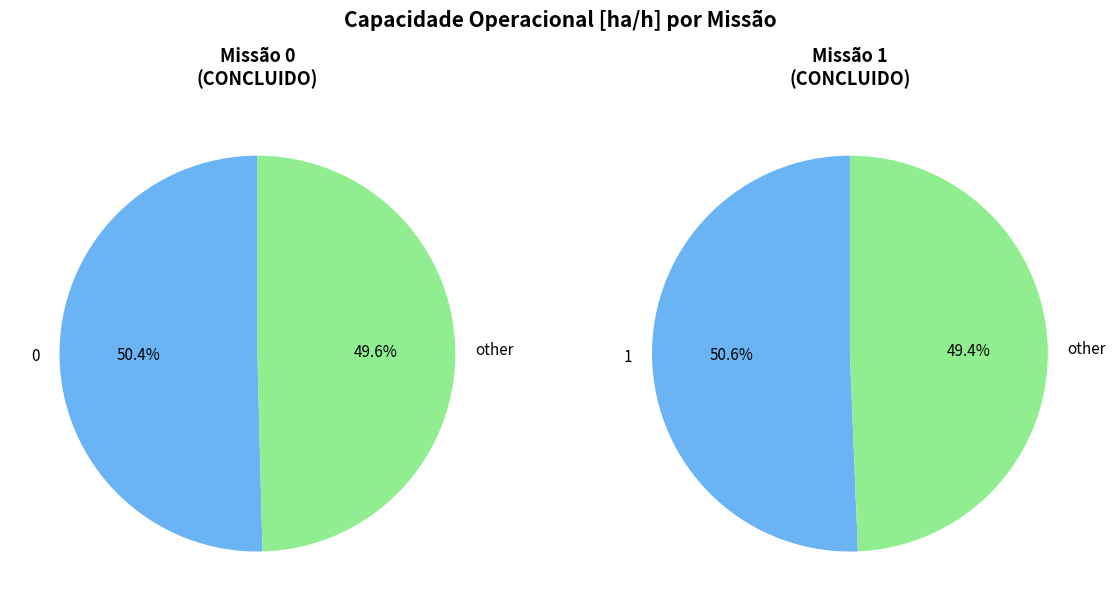

Rank the categories by value from highest to lowest.

1, 0